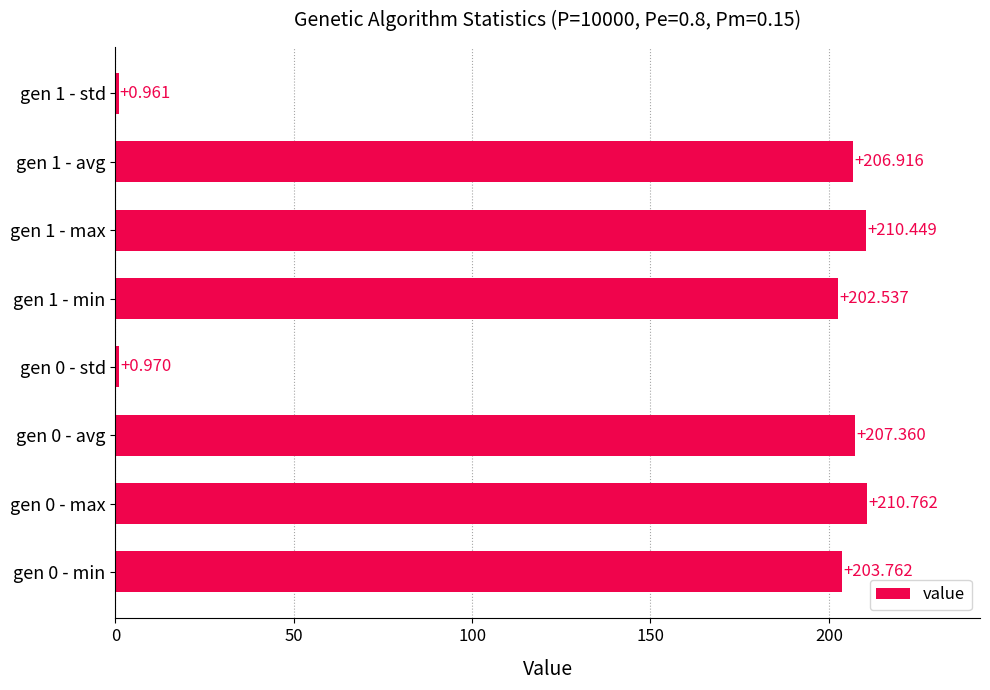

Which category has the lowest value across all series?

gen 1 - std